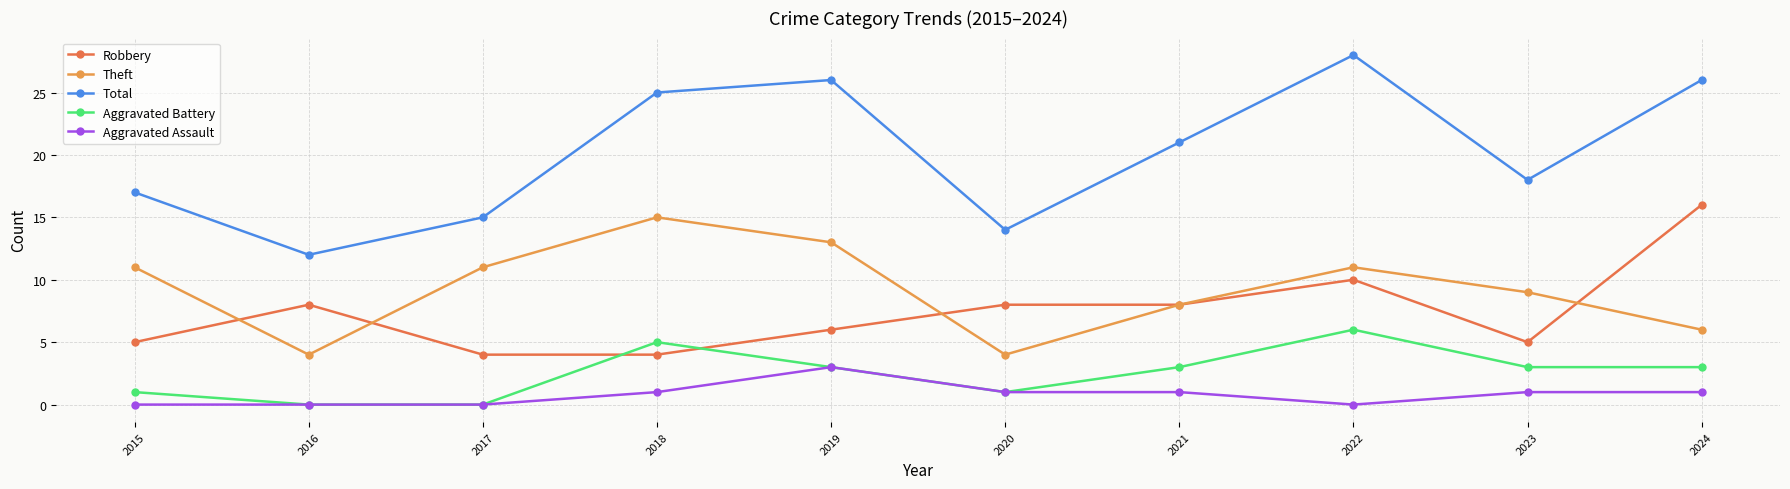

Reading right to left, transcribe all the data shown in this chart.

Robbery: 2024=16	2023=5	2022=10	2021=8	2020=8	2019=6	2018=4	2017=4	2016=8	2015=5
Theft: 2024=6	2023=9	2022=11	2021=8	2020=4	2019=13	2018=15	2017=11	2016=4	2015=11
Total: 2024=26	2023=18	2022=28	2021=21	2020=14	2019=26	2018=25	2017=15	2016=12	2015=17
Aggravated Battery: 2024=3	2023=3	2022=6	2021=3	2020=1	2019=3	2018=5	2017=0	2016=0	2015=1
Aggravated Assault: 2024=1	2023=1	2022=0	2021=1	2020=1	2019=3	2018=1	2017=0	2016=0	2015=0